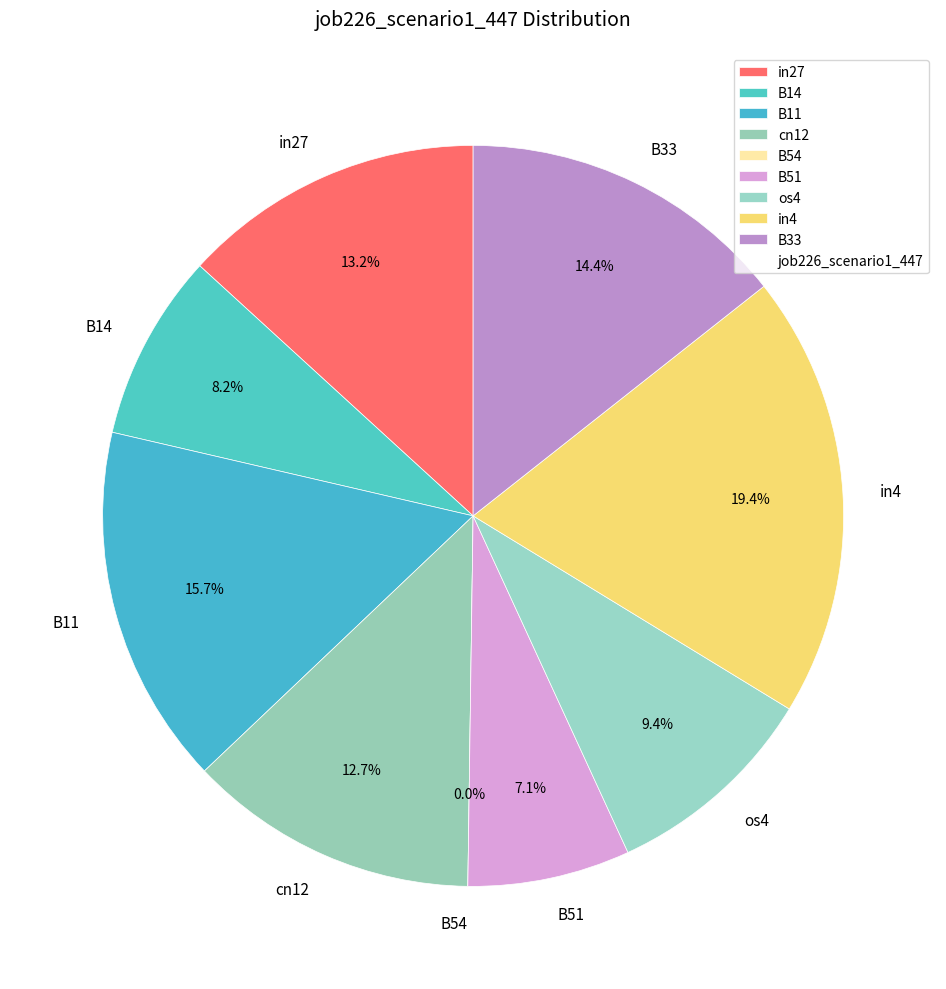

To the nearest percent, what is the average slice percentage?

11%